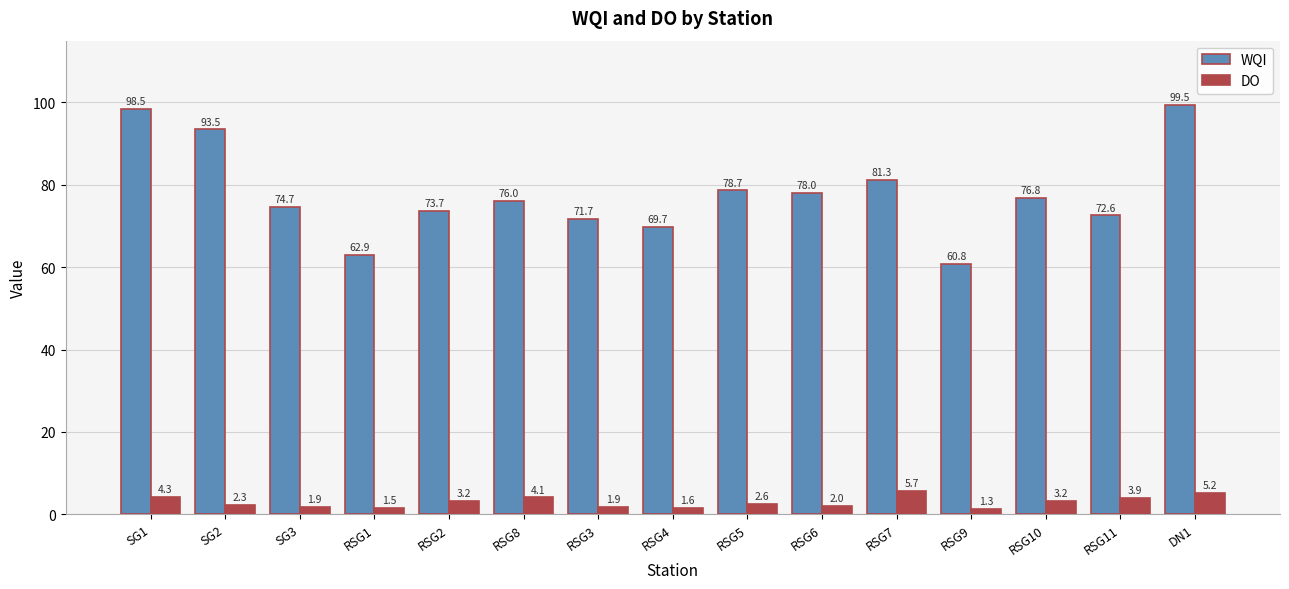

Which series has the largest total across all categories?

WQI